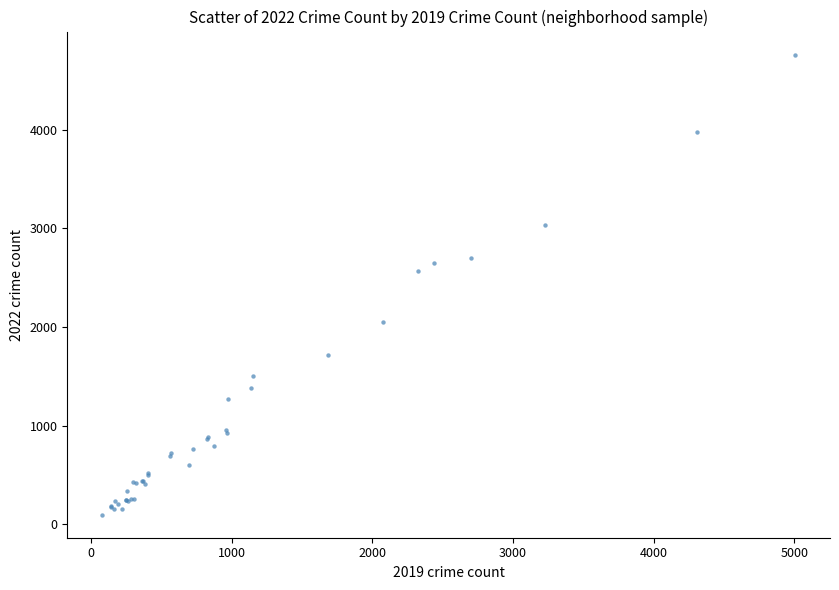

What Y value in the scatter plot is closest to 2430?

2566